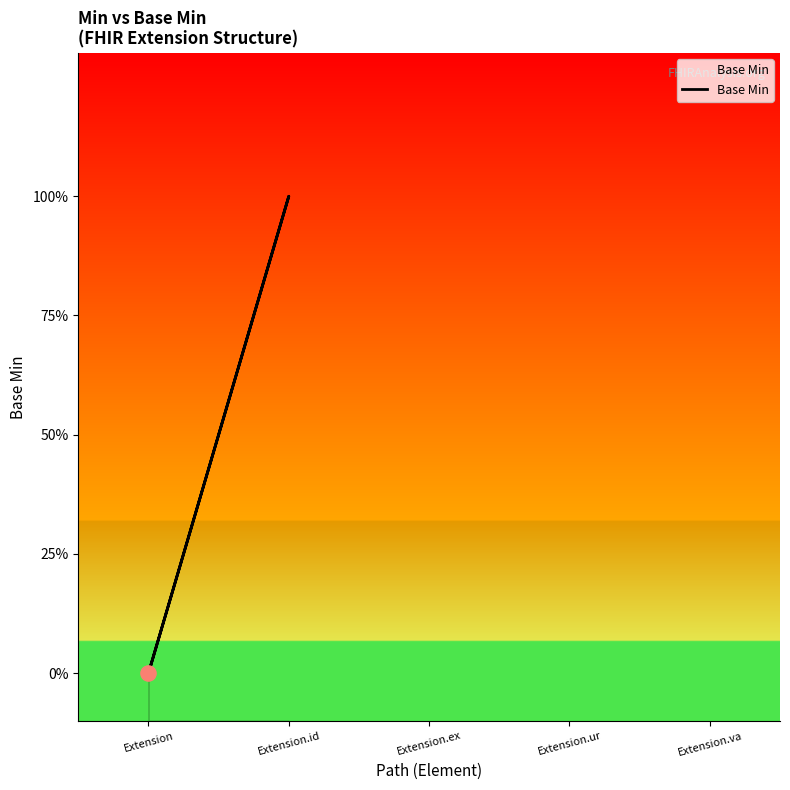

Between Extension and Extension, which is larger?

Extension